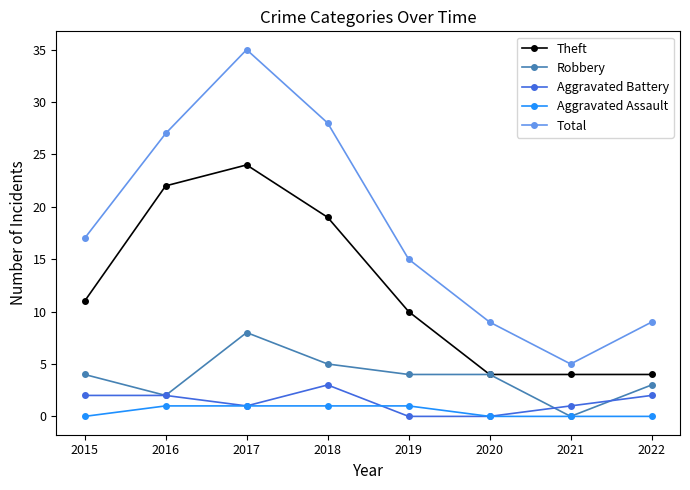

Count the number of categories in the chart.

8